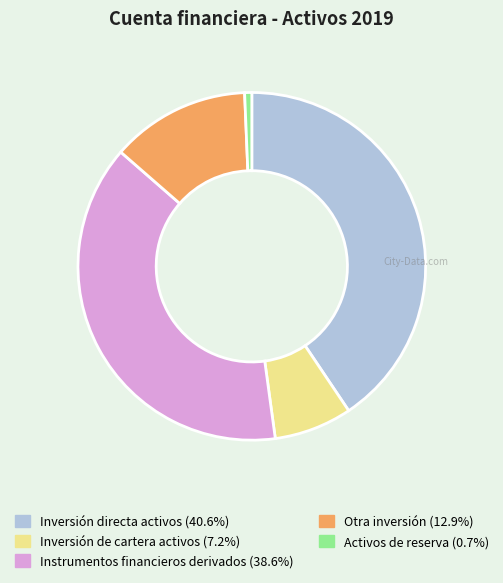

What is the ratio of the value at Instrumentos financieros derivados to the value at Inversión directa activos?

1.0